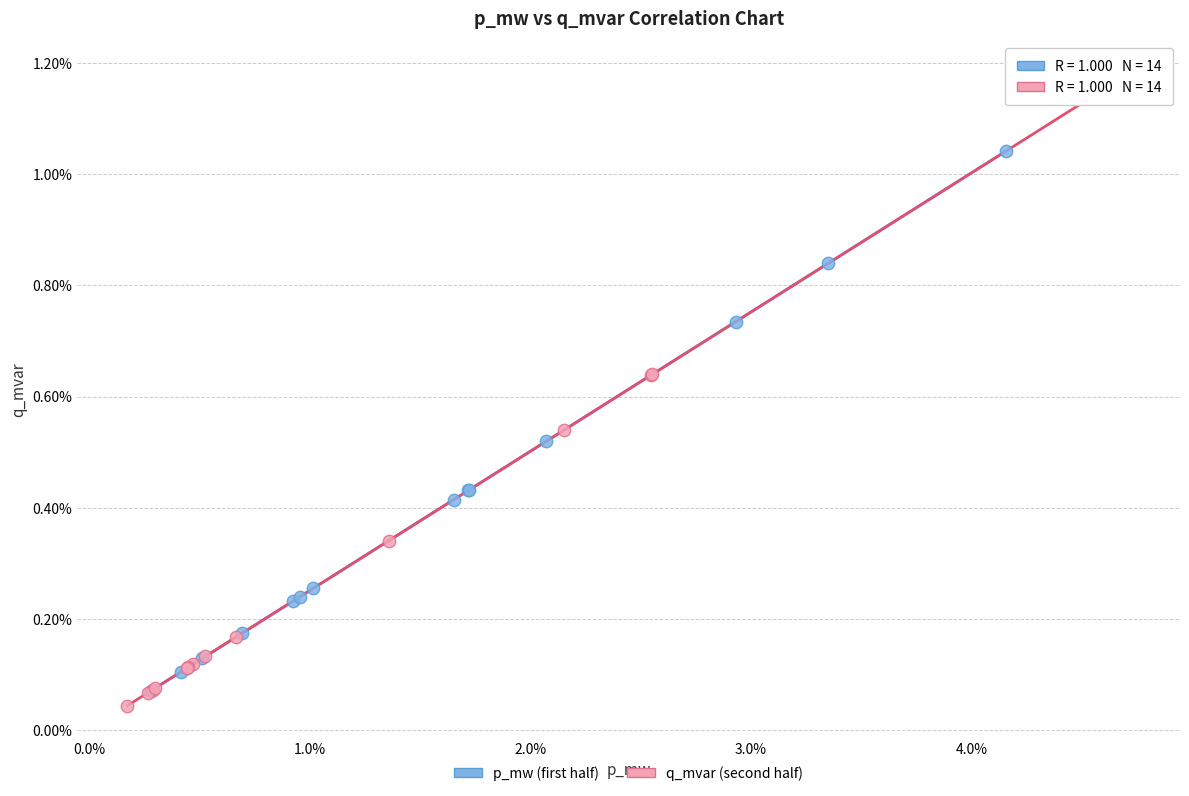

Which series contains the highest Y value?

q_mvar (second half)